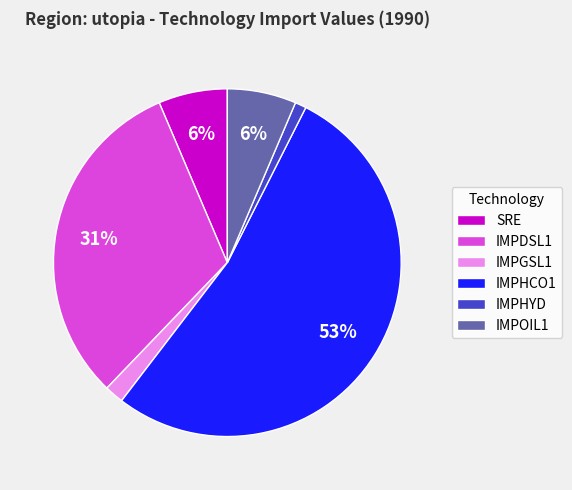

Which has a higher value, IMPDSL1 or IMPHCO1?

IMPHCO1